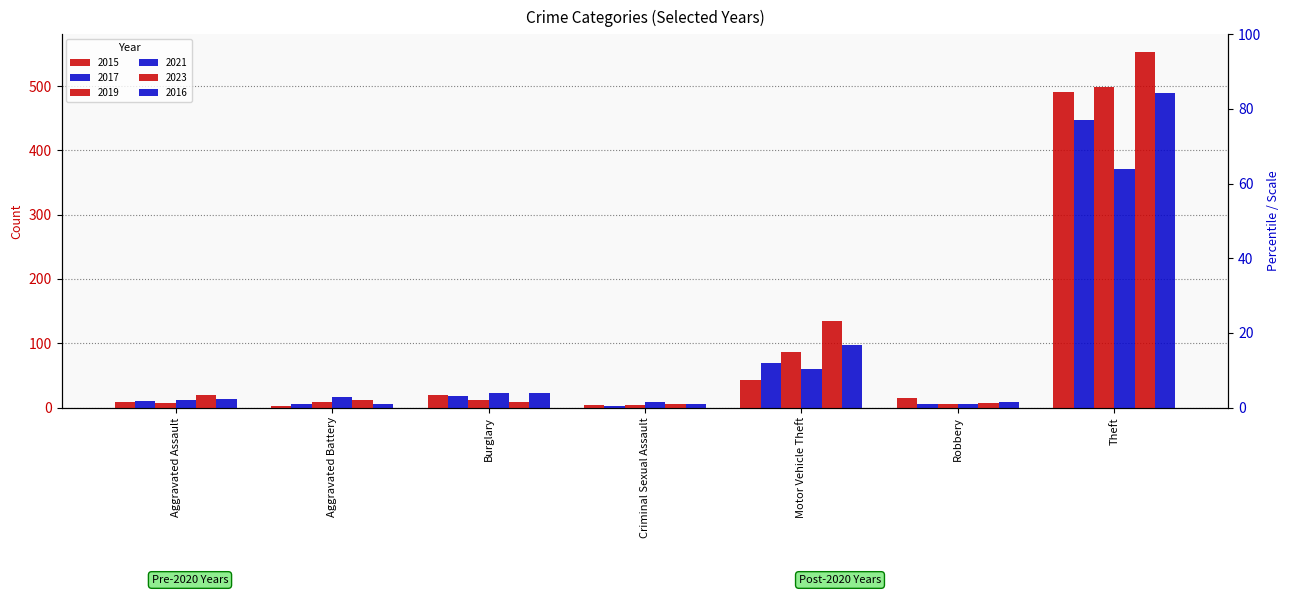

At which label does 2021 reach its peak?

Theft